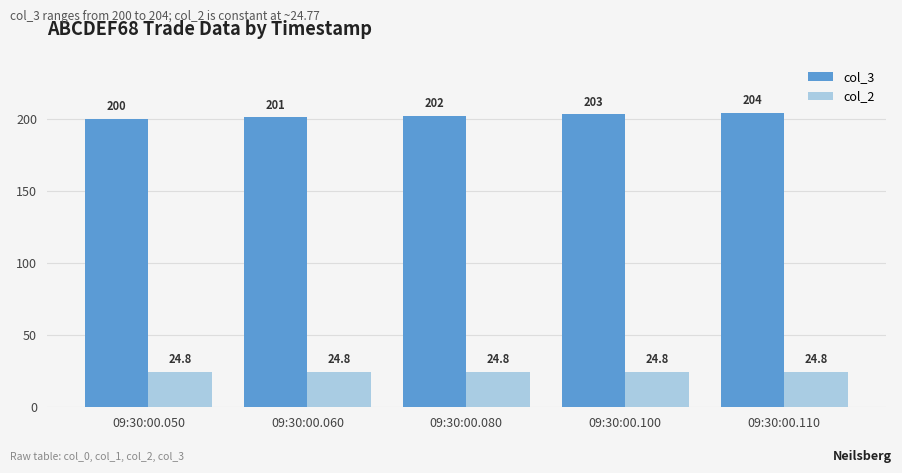

What is the maximum value shown in the chart?

204.0